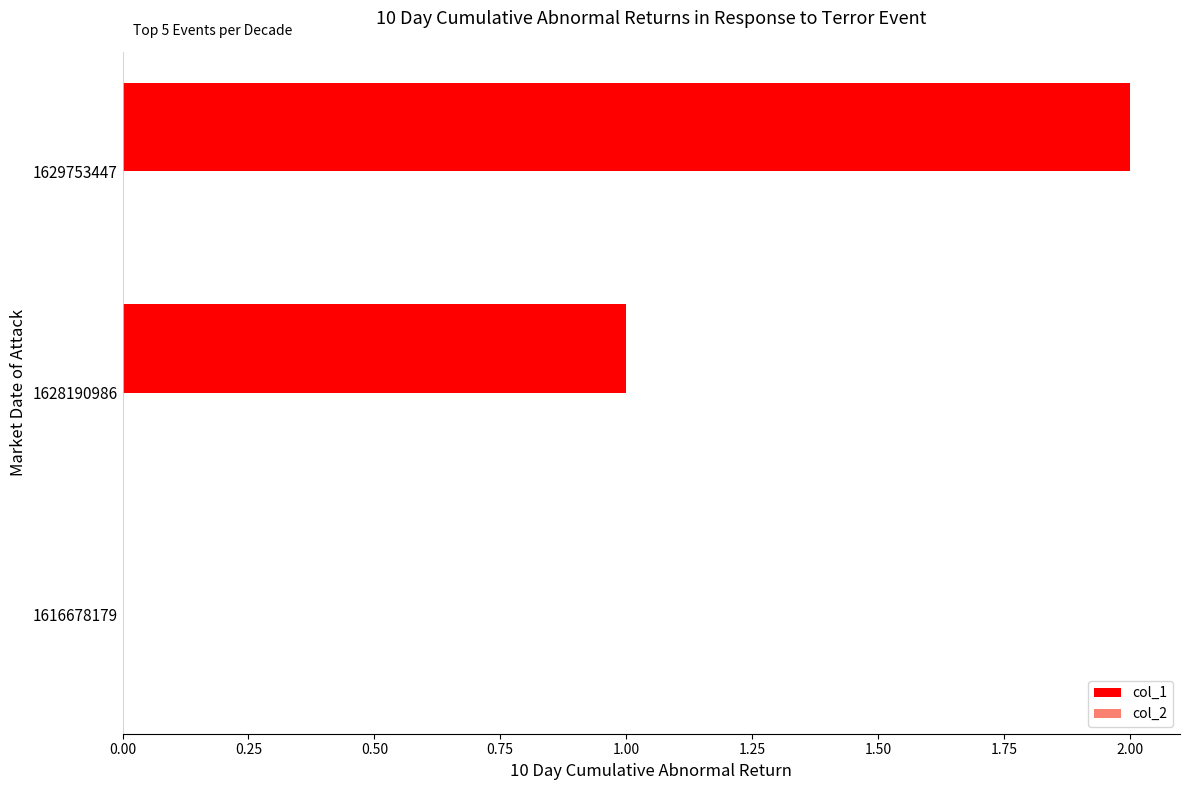

Which category has the highest value across all series?

1629753447